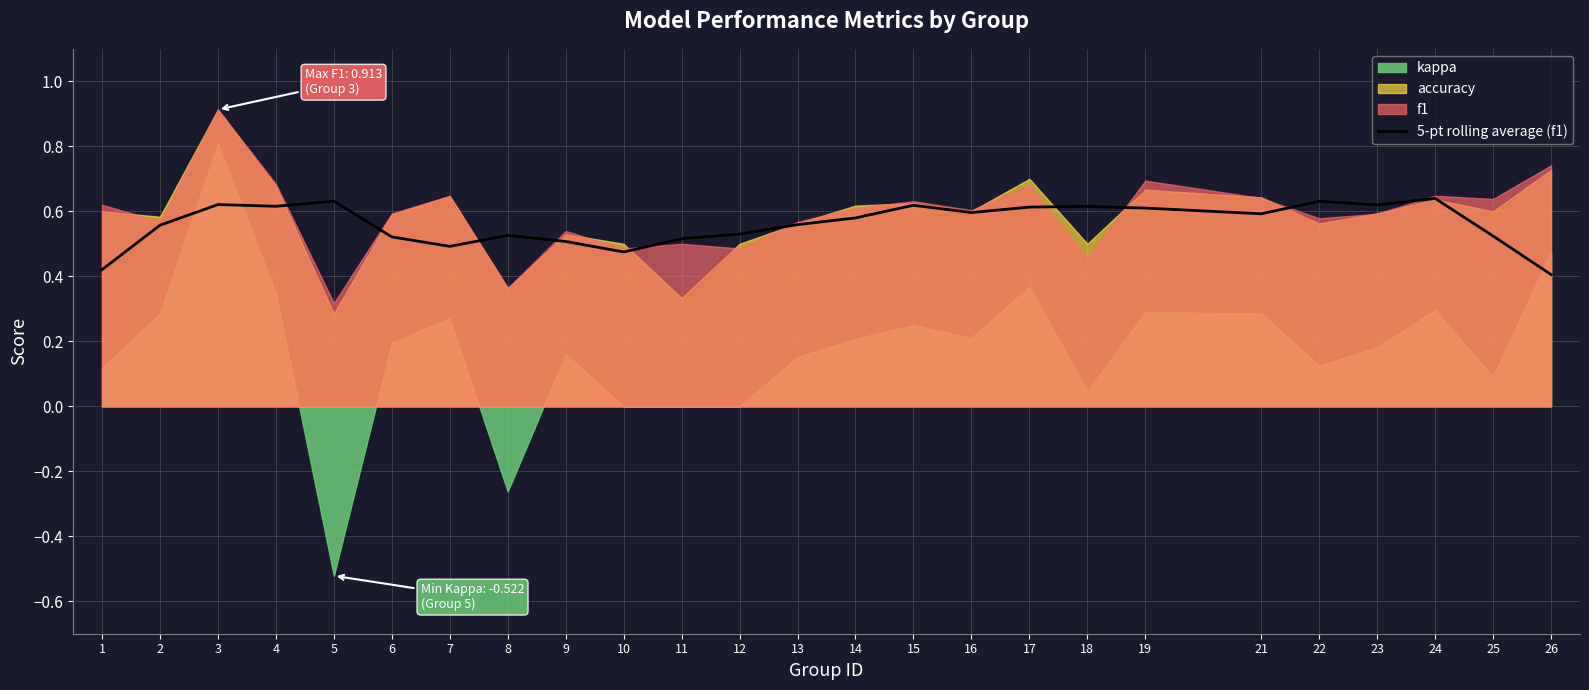

True or false: 5-pt rolling average (f1) has a value of 0.5 at 9.

True